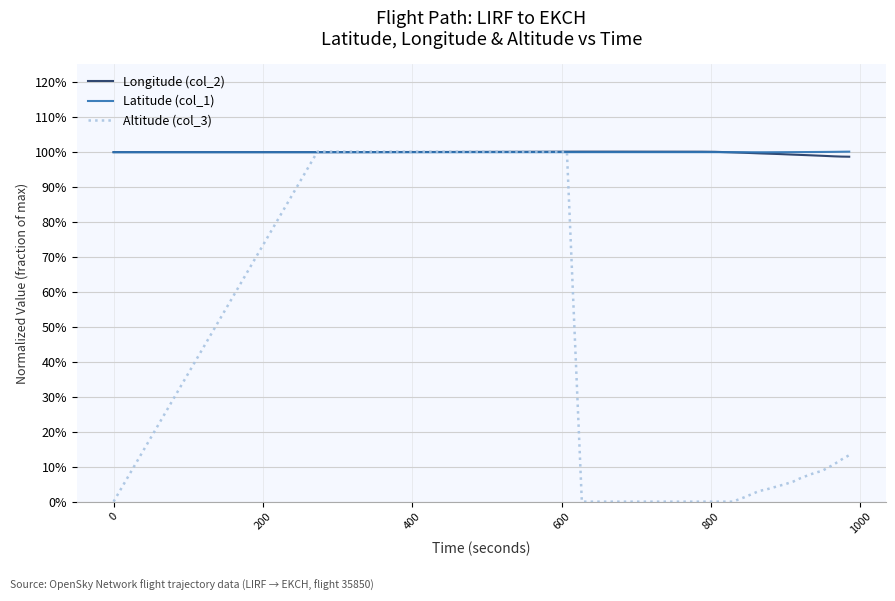

List the series in order of their peak value, lowest first.

Longitude (col_2), Latitude (col_1), Altitude (col_3)